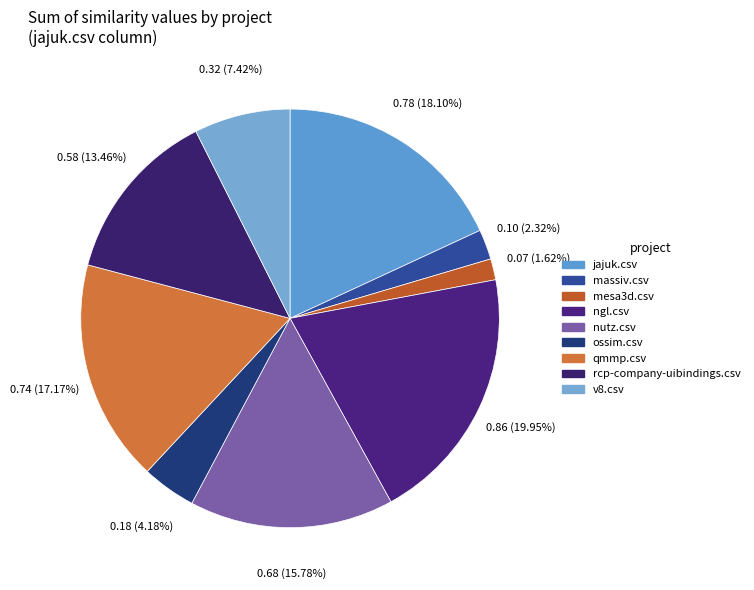

What is the change in value from qmmp.csv to v8.csv?

-0.4